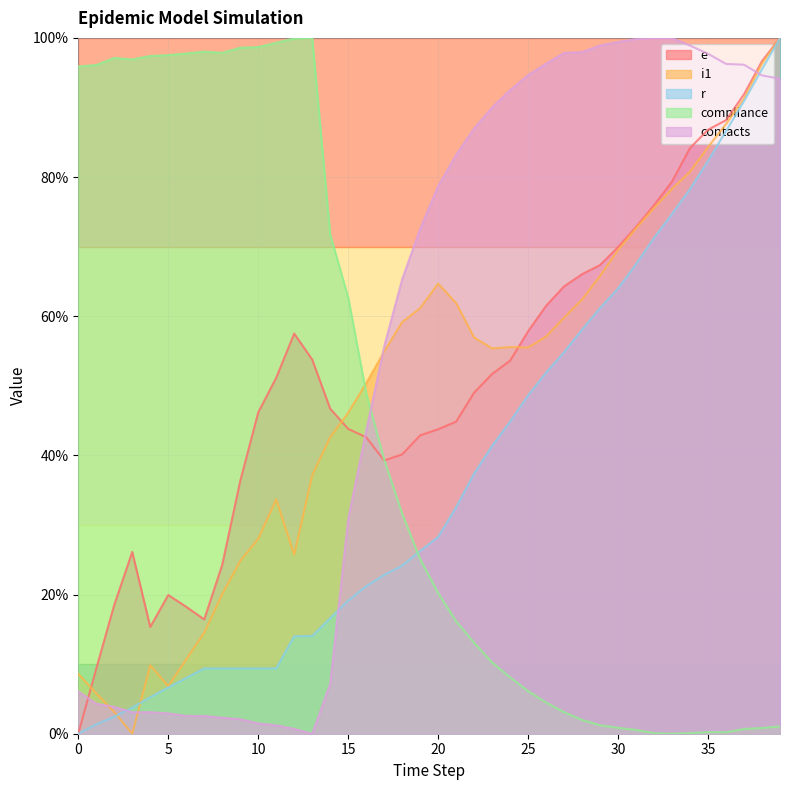

What are all the series names shown in the legend?

e, i1, r, compliance, contacts